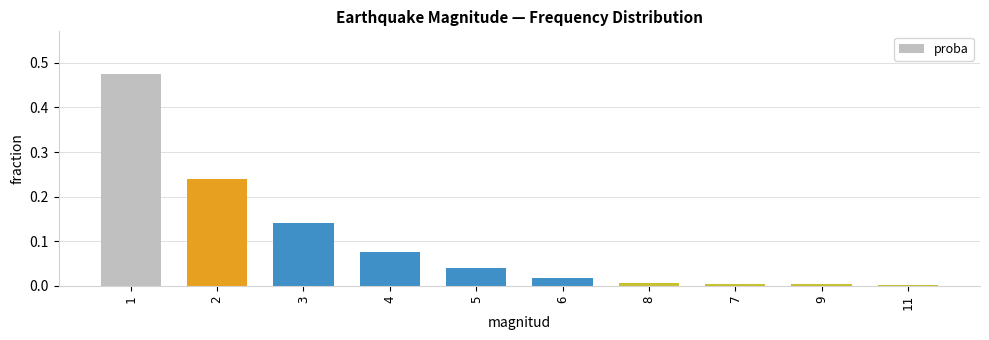

Are the bars grouped side by side (vs. stacked)?

No